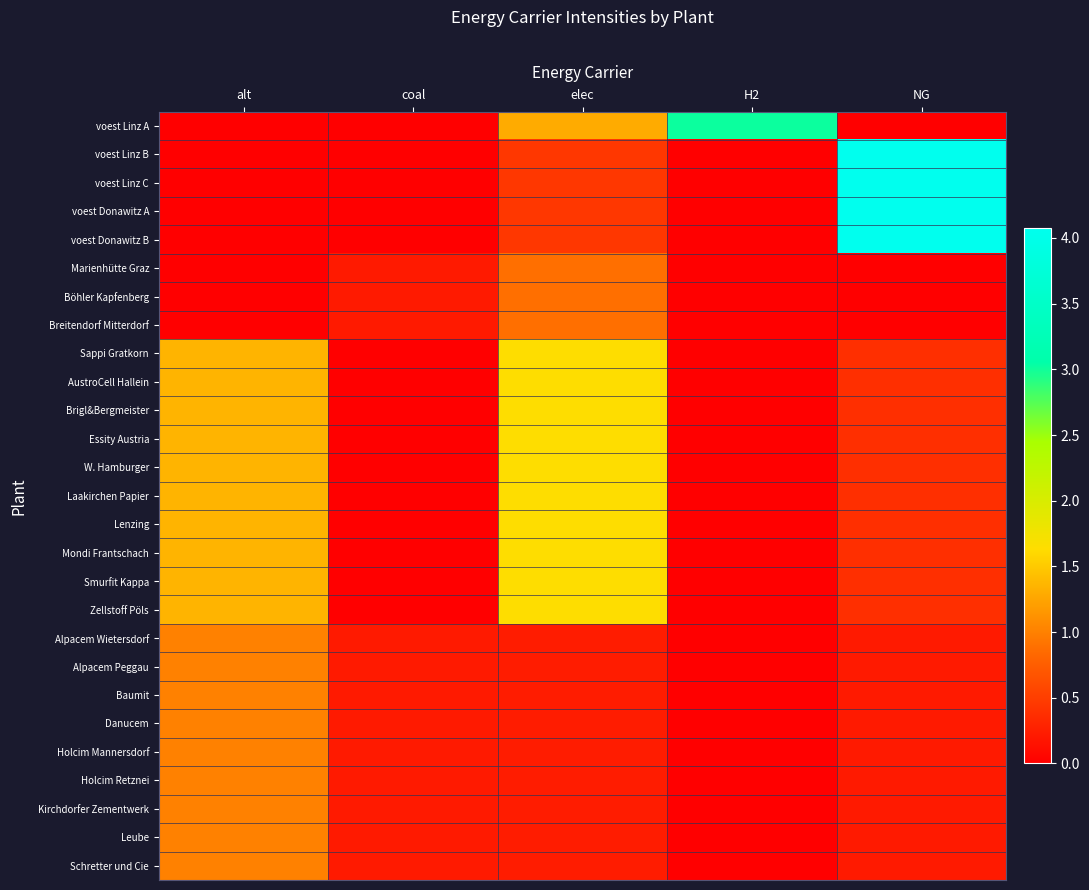

At H2, list the series in order from smallest to largest.

voest Linz B, voest Linz C, voest Donawitz A, voest Donawitz B, Marienhütte Graz, Böhler Kapfenberg, Breitendorf Mitterdorf, Sappi Gratkorn, AustroCell Hallein, Brigl&Bergmeister, Essity Austria, W. Hamburger, Laakirchen Papier, Lenzing, Mondi Frantschach, Smurfit Kappa, Zellstoff Pöls, Alpacem Wietersdorf, Alpacem Peggau, Baumit, Danucem, Holcim Mannersdorf, Holcim Retznei, Kirchdorfer Zementwerk, Leube, Schretter und Cie, voest Linz A